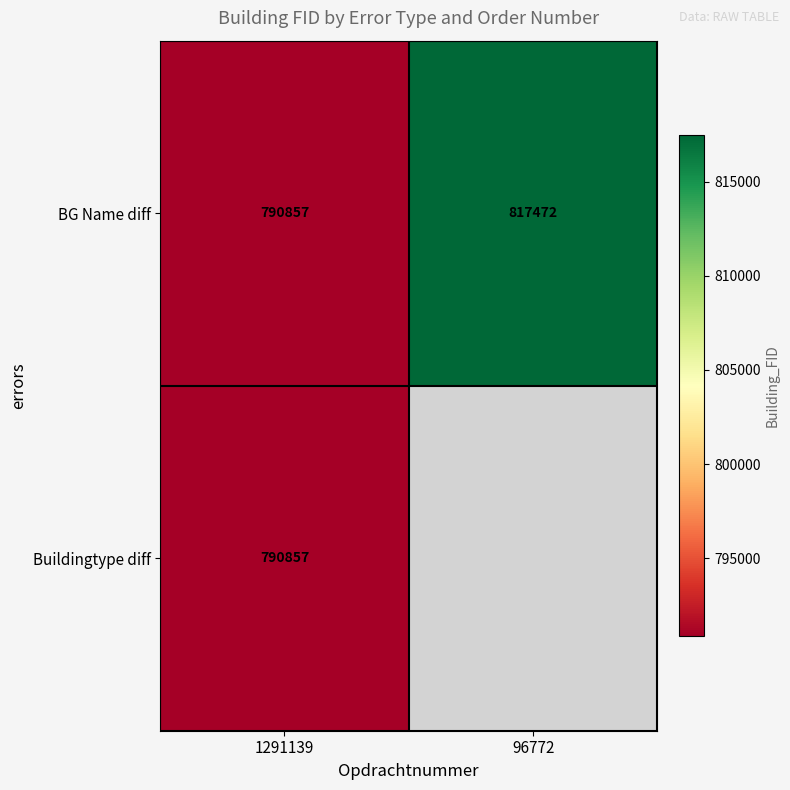

At how many categories does at least one series exceed 804522?

1